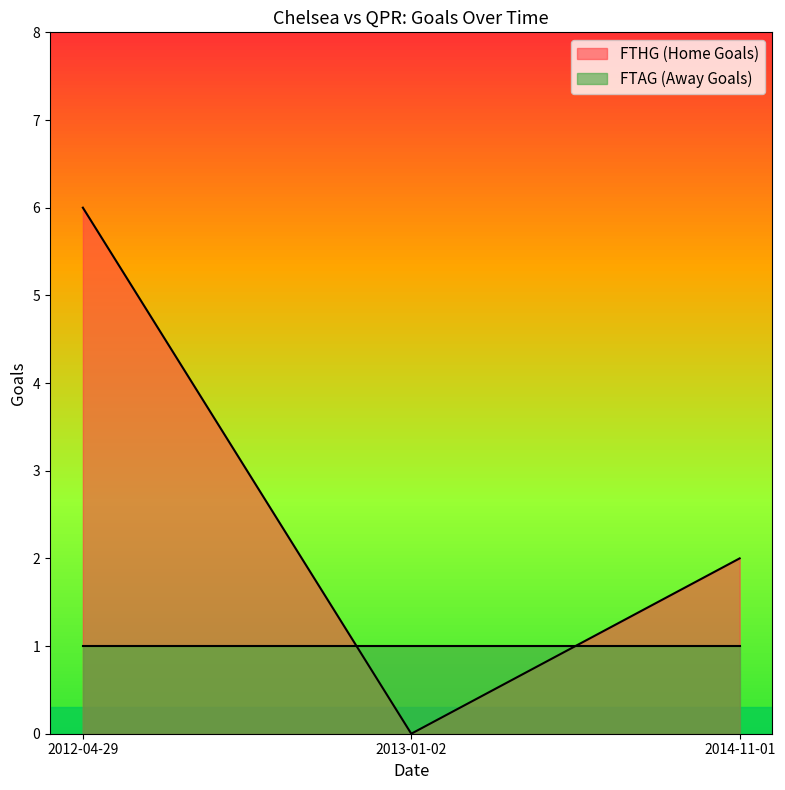

List the series in order of their peak value, lowest first.

FTAG_line, FTHG_line